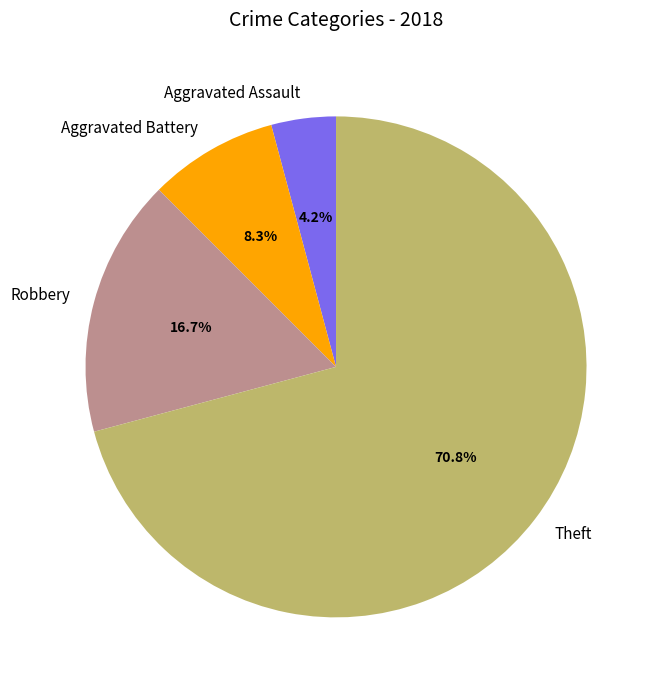

Which slice is the largest?

Theft